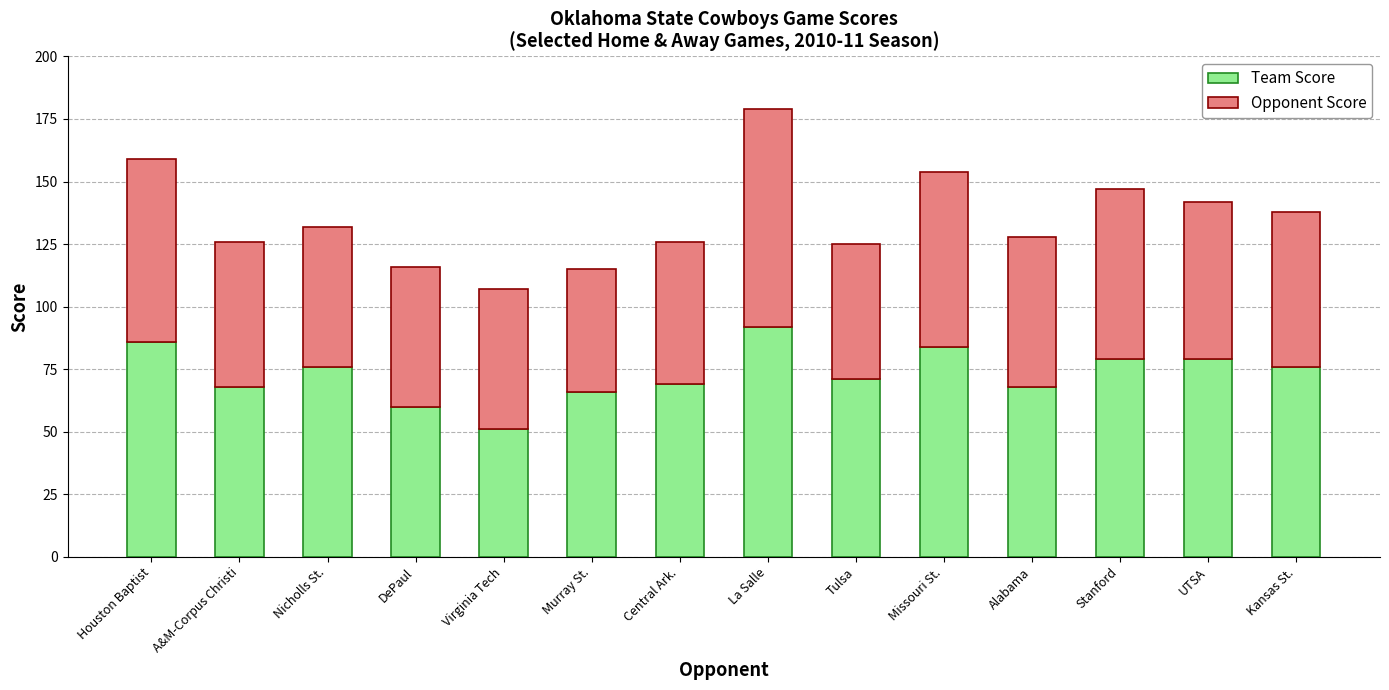

What is the average value of the Team Score series?

73